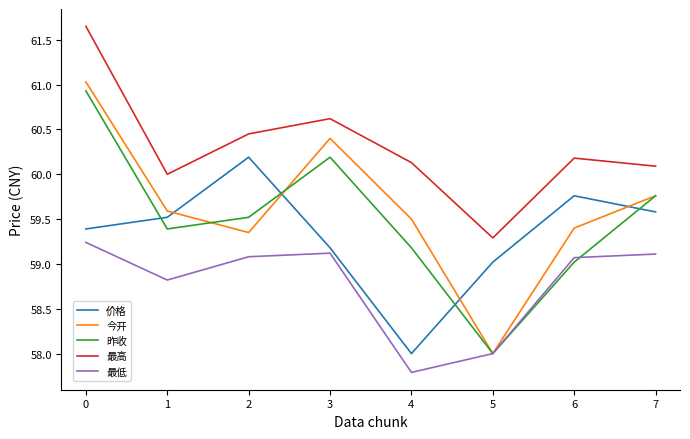

What is the sum of the 价格 values at 0 and 6?

119.2